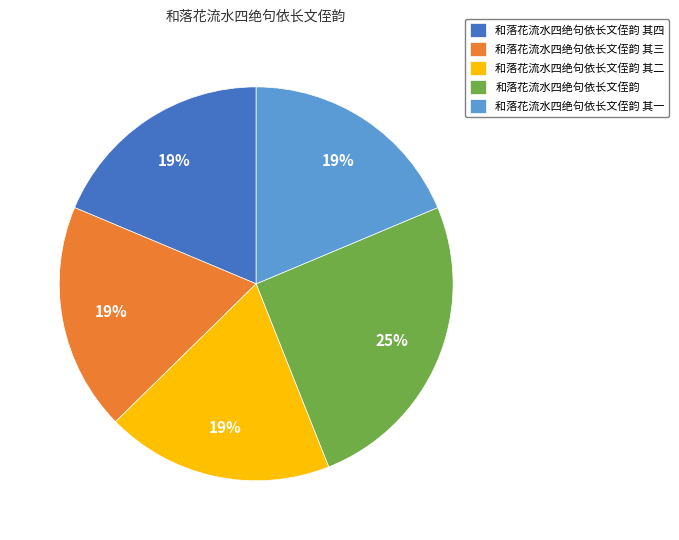

Which has a higher value, 和落花流水四绝句依长文侄韵 or 和落花流水四绝句依长文侄韵 其一?

和落花流水四绝句依长文侄韵